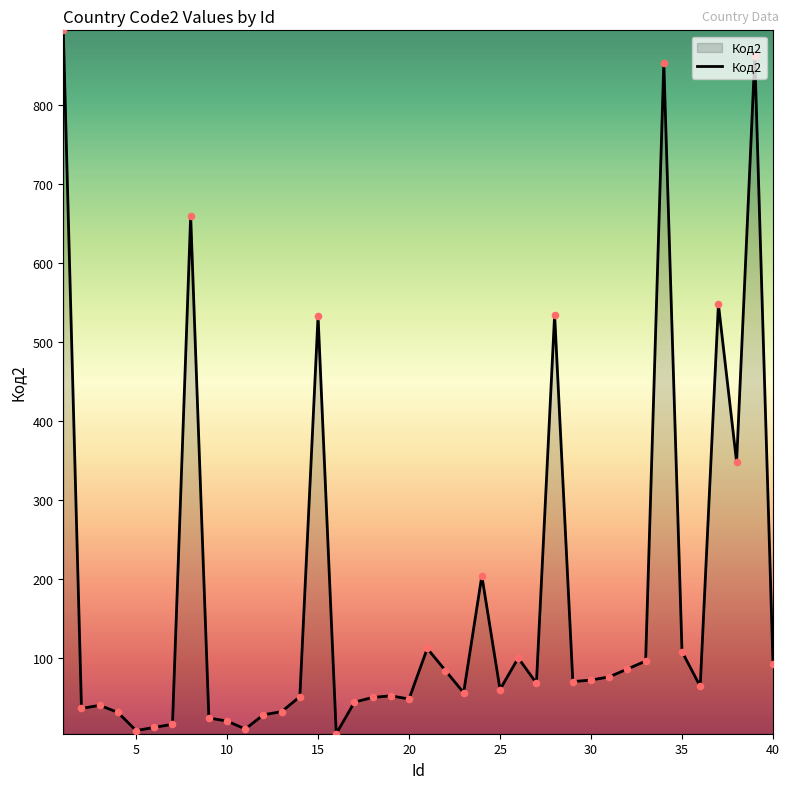

What is the greatest value displayed?

895